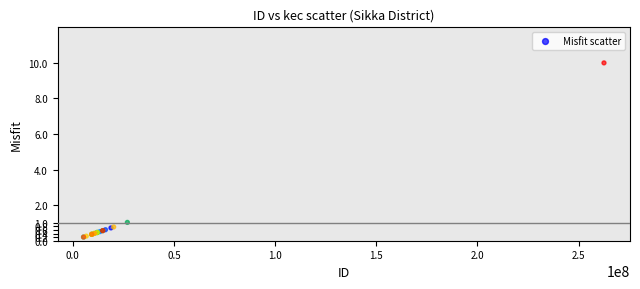

What Y value in the scatter plot is closest to 5?

1.0